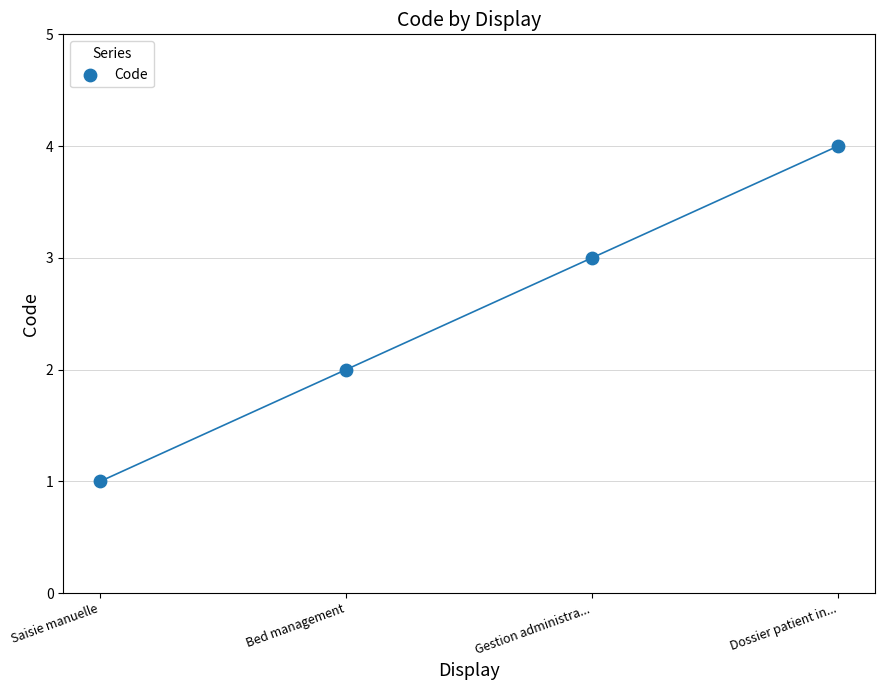

What is the range of X values (max minus min)?

3